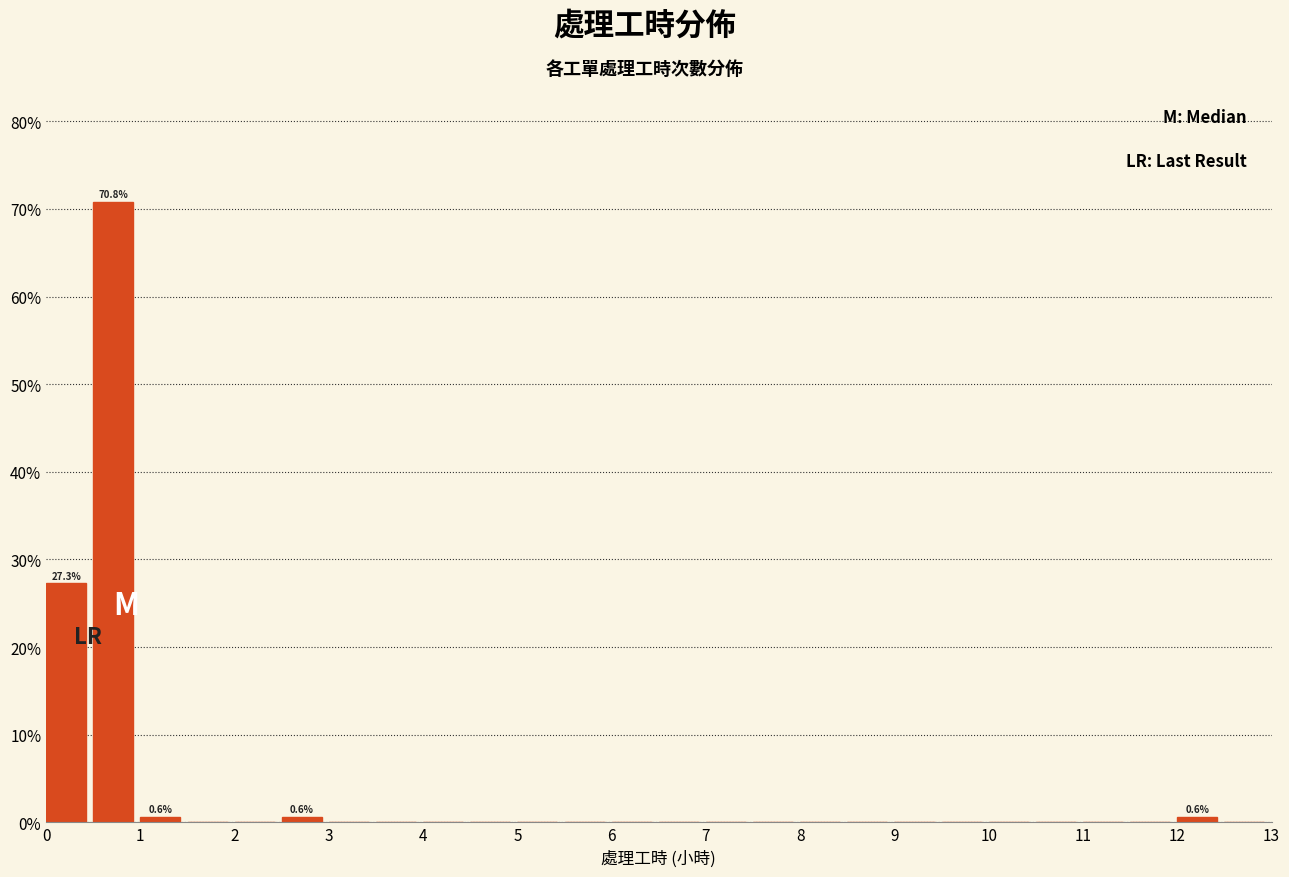

Which range on the x-axis has the tallest bar?

0.5 to 1.0